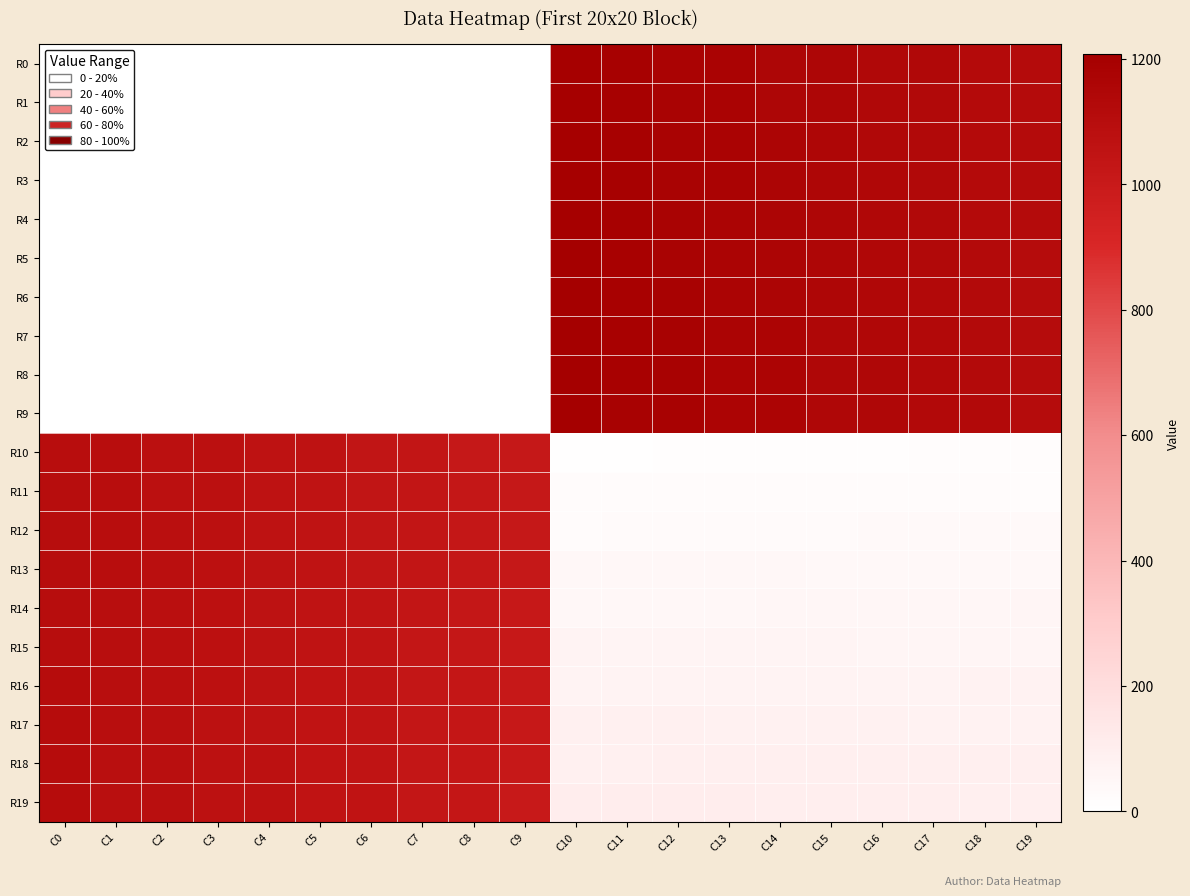

What is the total value across all series at C8?

10225